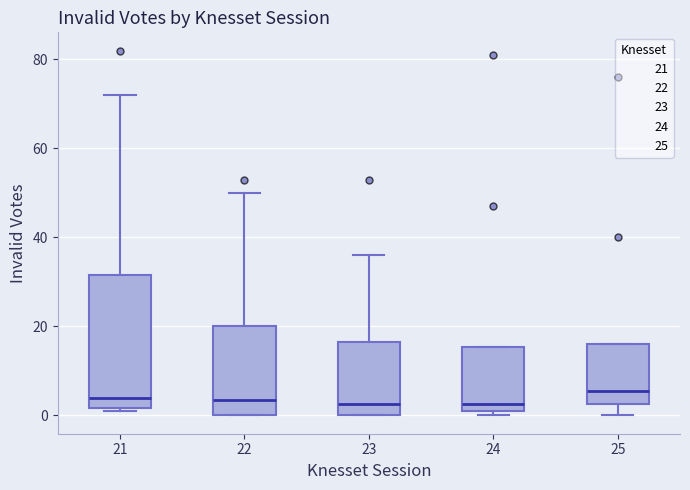

Where is the upper edge of the box at x = 21 on the y-axis? The values are not printed on the chart, so give them approximately, as read against the axis.

32